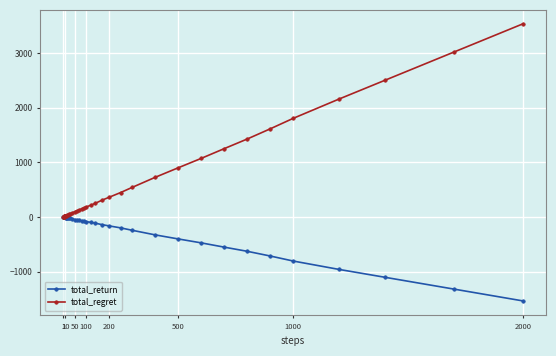

How many lines are shown in the chart?

2